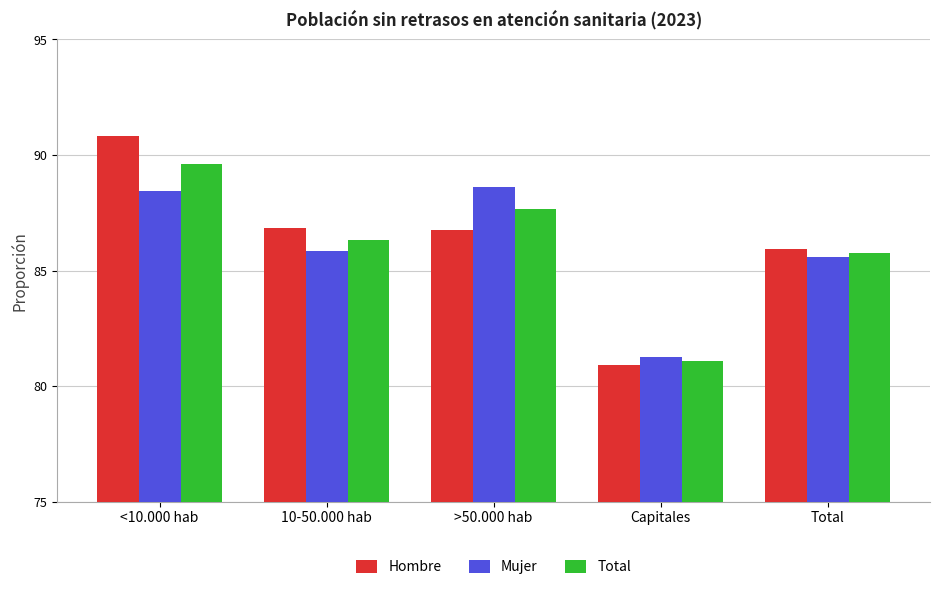

At how many categories does at least one series exceed 0?

5